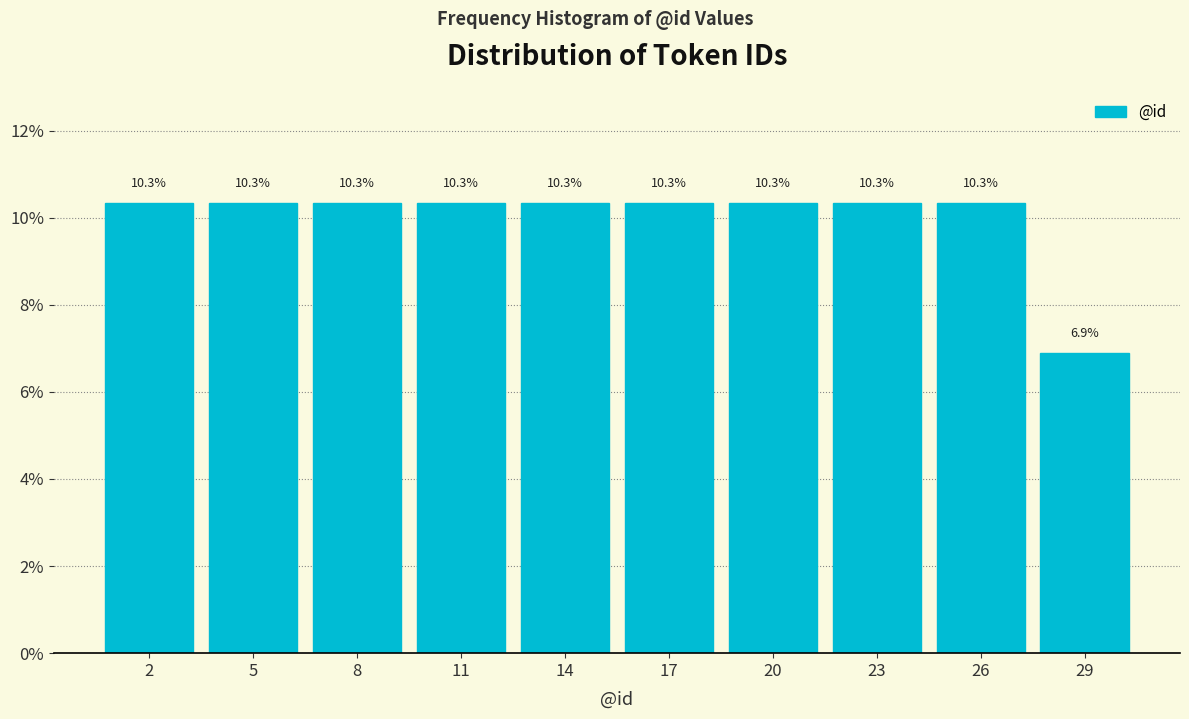

Reading right to left, extract all data points from this chart.

29=6.9	26=10.3	23=10.3	20=10.3	17=10.3	14=10.3	11=10.3	8=10.3	5=10.3	2=10.3